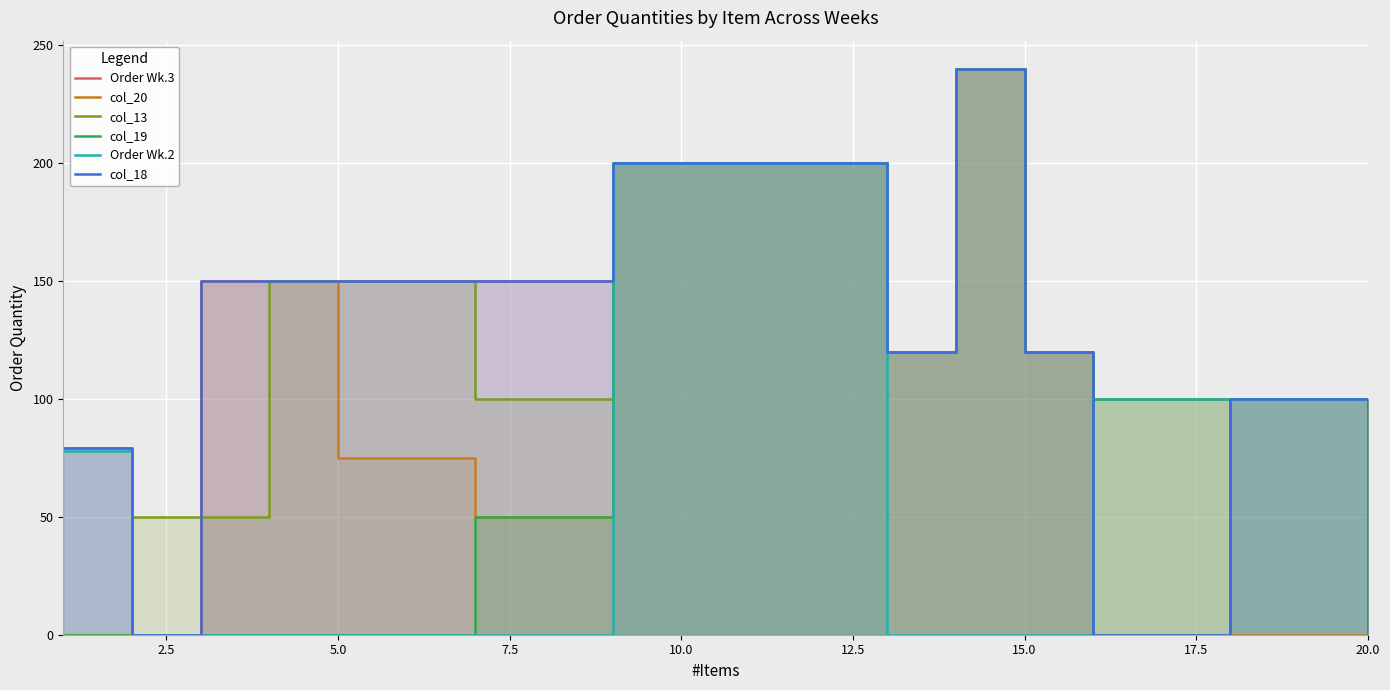

What is the value of the col_19 point at the 14th from the left?

240